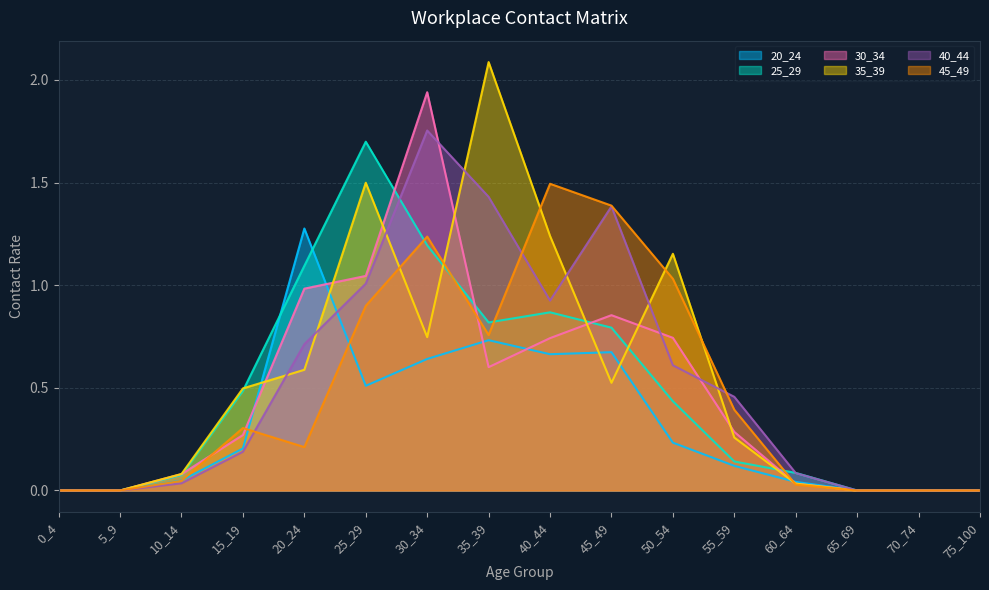

At 70_74, list the series in order from largest to smallest.

20_24, 25_29, 30_34, 35_39, 40_44, 45_49